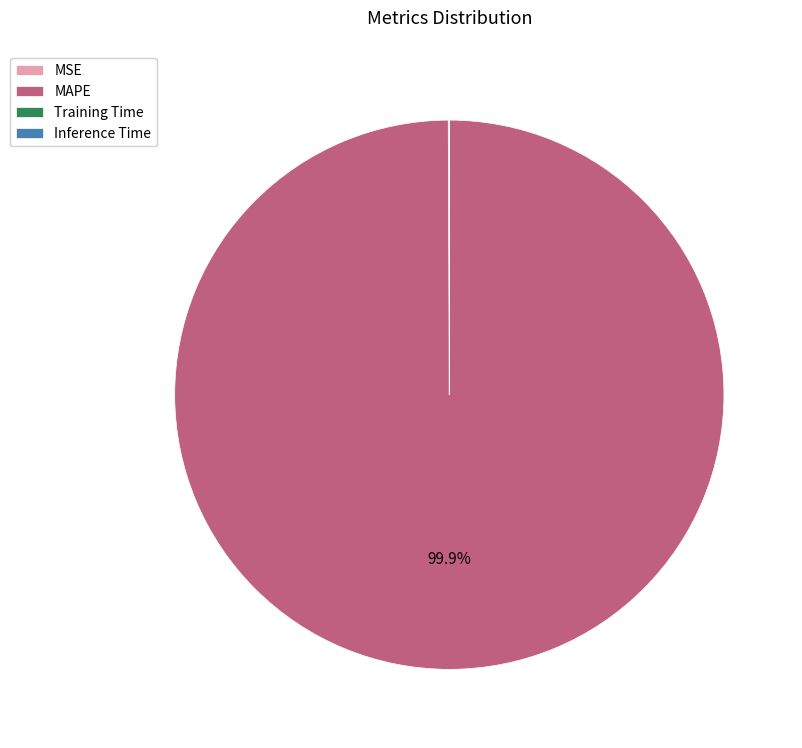

Which slice is the largest?

MAPE